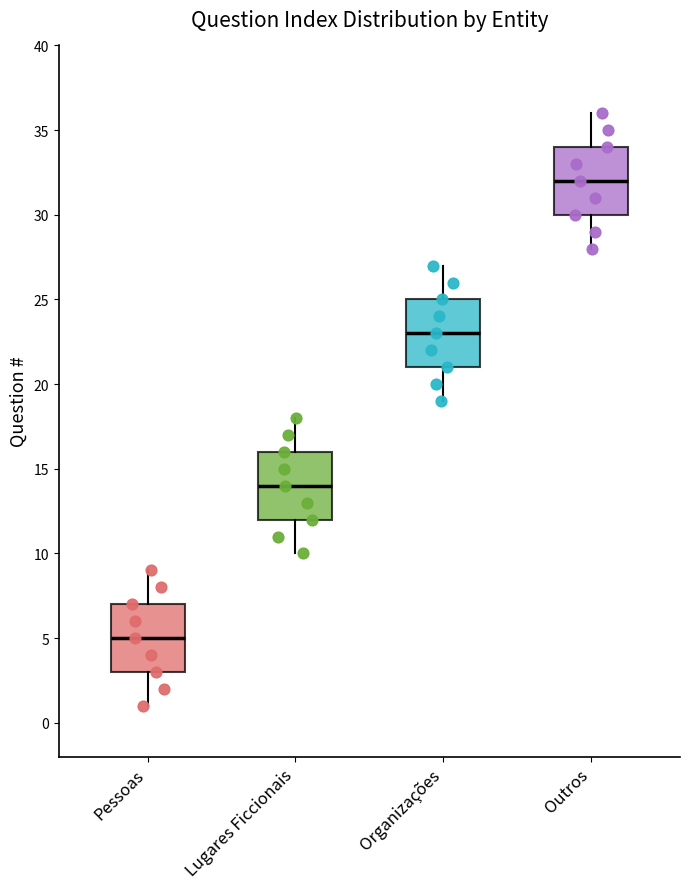

Which box's median line is the highest?

Outros